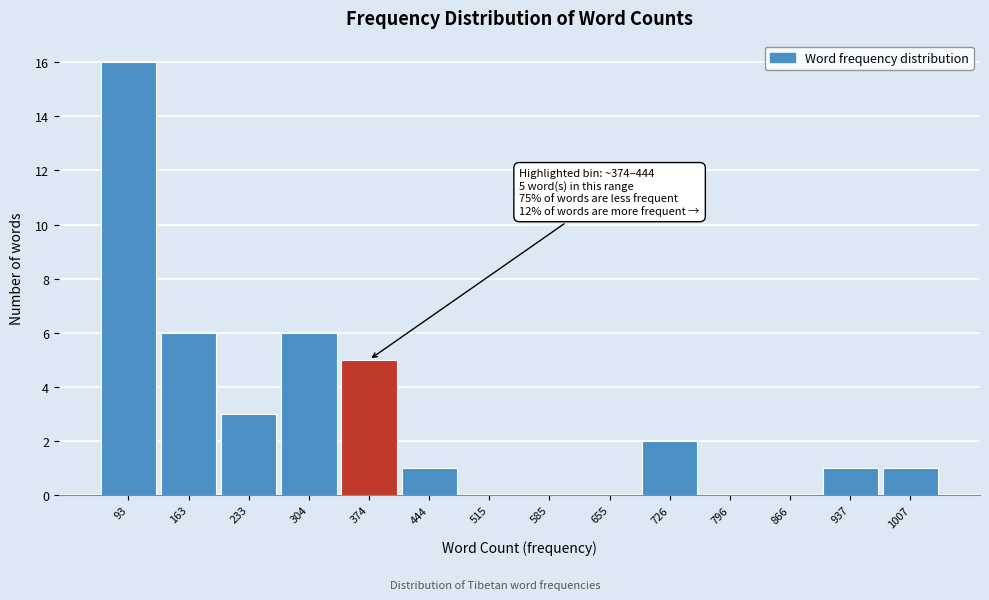

Reading right to left, transcribe all the data shown in this chart.

1007=1	937=1	866=0	796=0	726=2	655=0	585=0	515=0	444=1	374=5	304=6	233=3	163=6	93=16